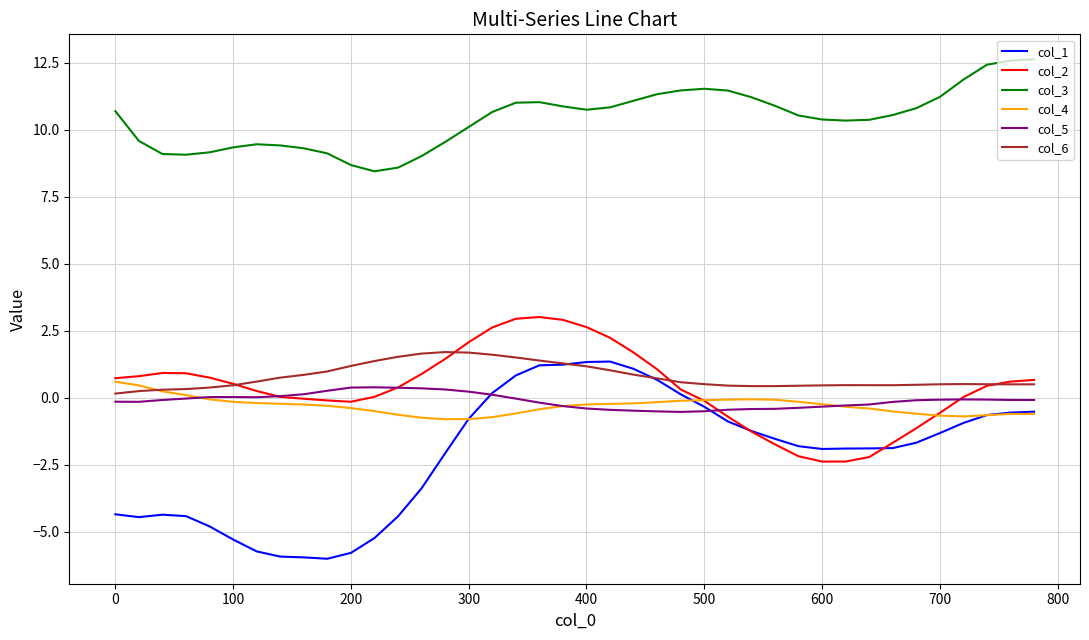

What is the lowest value of the col_3 series?

8.4